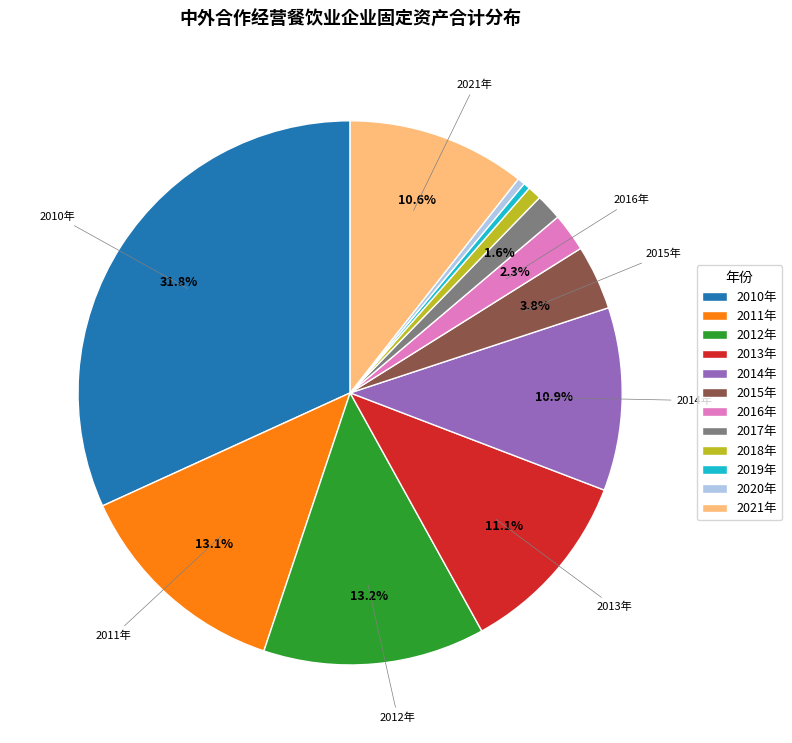

To the nearest percent, what is the combined percentage of 2018年 and 2011年?

14%